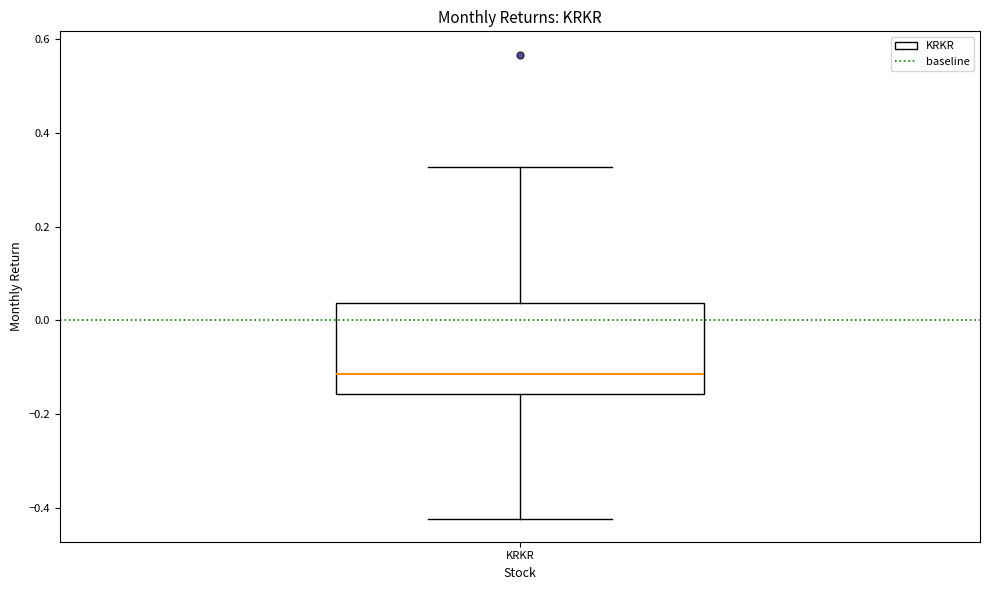

Transcribe this box plot: give where the median line is, the range the box spans, and where the two whiskers end, as read against the y-axis. The values are not printed on the chart, so give them approximately, as read against the axis.

median -0.12, box -0.16 to 0.04, whiskers -0.42 to 0.32